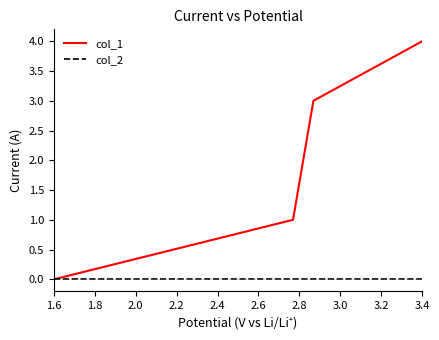

What is the greatest value displayed?

4